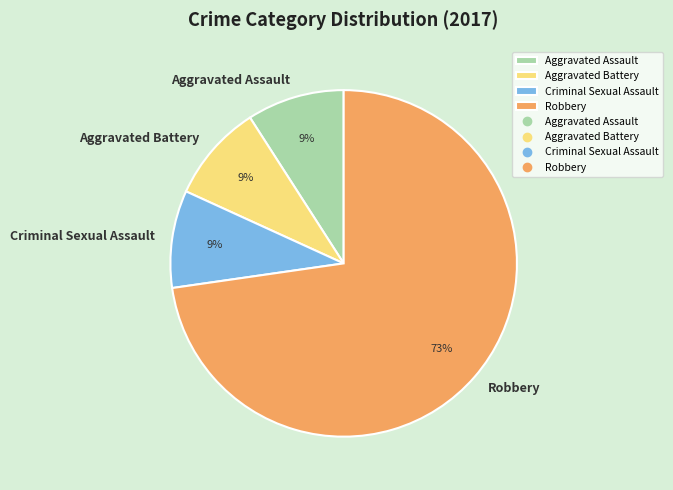

Combined, do Aggravated Battery and Robbery account for over 50%?

Yes